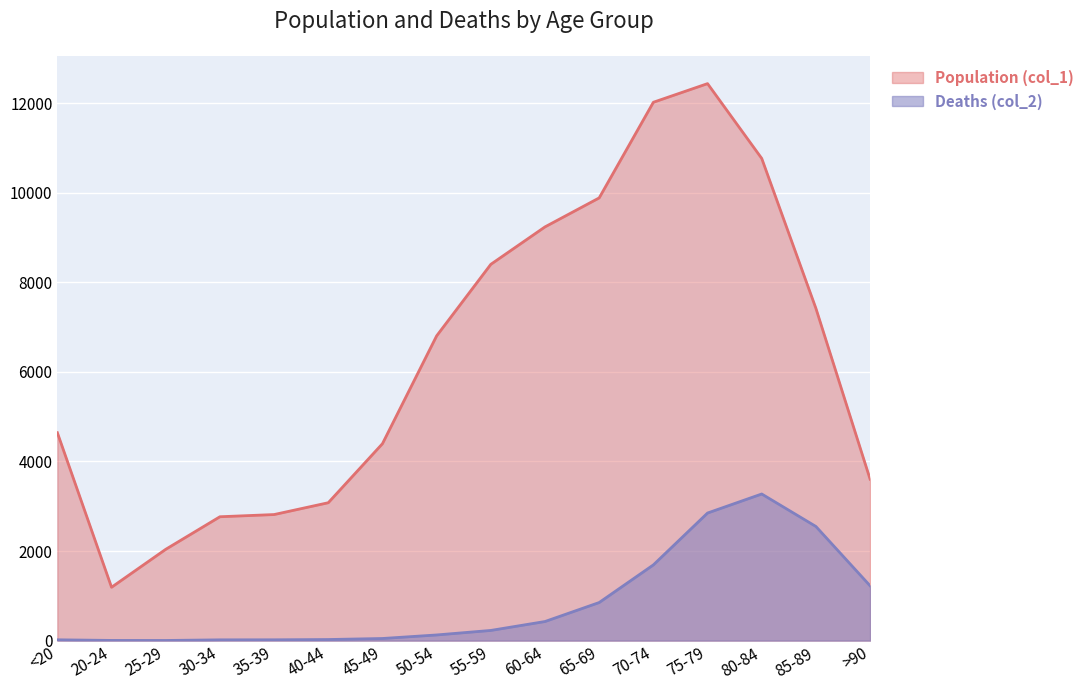

In Deaths (col_2), how many points are higher than both neighbors (excluding endpoints)?

1